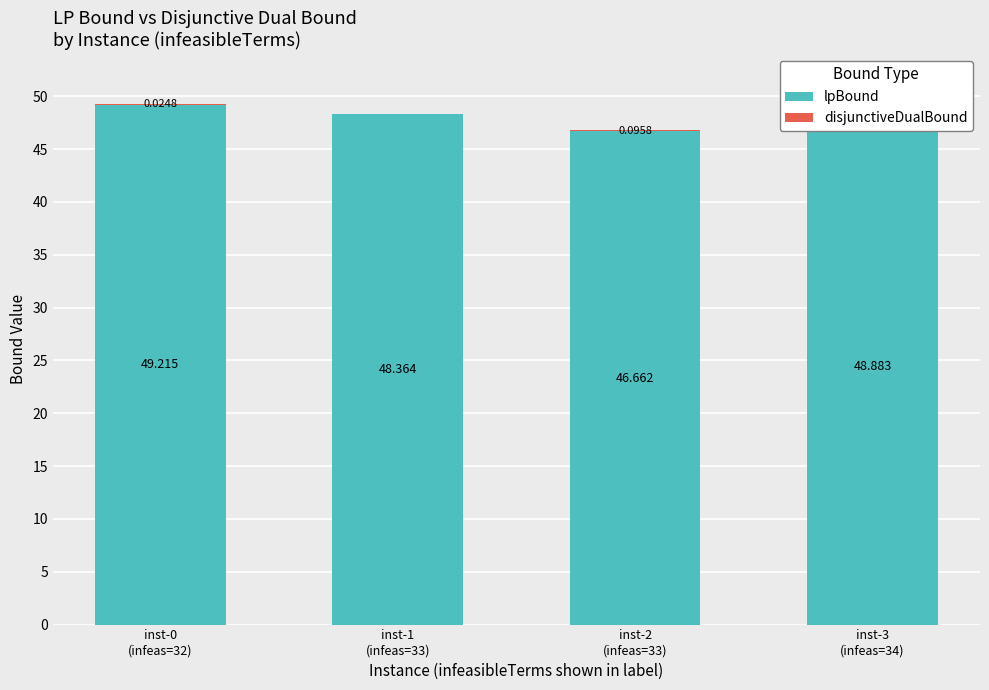

List the labels in order of lpBound value, smallest first.

inst-2
(infeas=33), inst-1
(infeas=33), inst-3
(infeas=34), inst-0
(infeas=32)